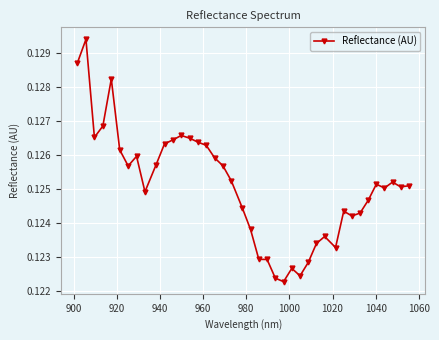

True or false: the data has more than 1 interior local peaks.

True